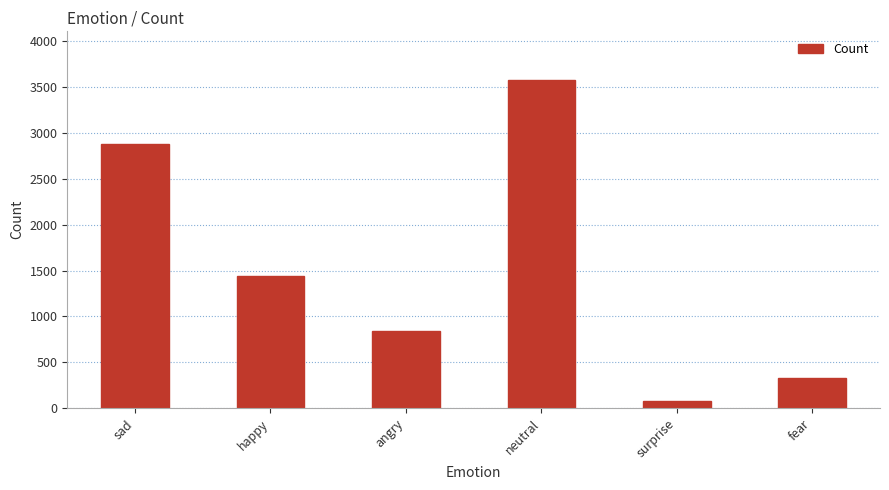

What is the label of the 2nd bar from the left?

happy